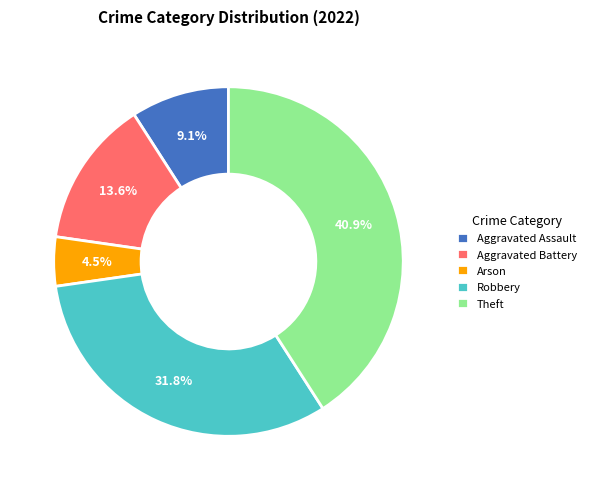

Which category has the smallest portion of the pie?

Arson